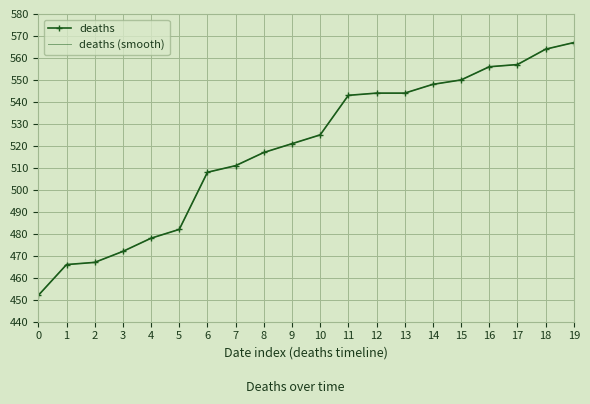

Reading left to right, list all the values displayed in this chart.

deaths: 452	466	467	472	478	482	508	511	517	521	525	543	544	544	548	550	556	557	564	567
deaths (smooth): 452	466	467	472	478	482	508	511	517	521	525	543	544	544	548	550	556	557	564	567